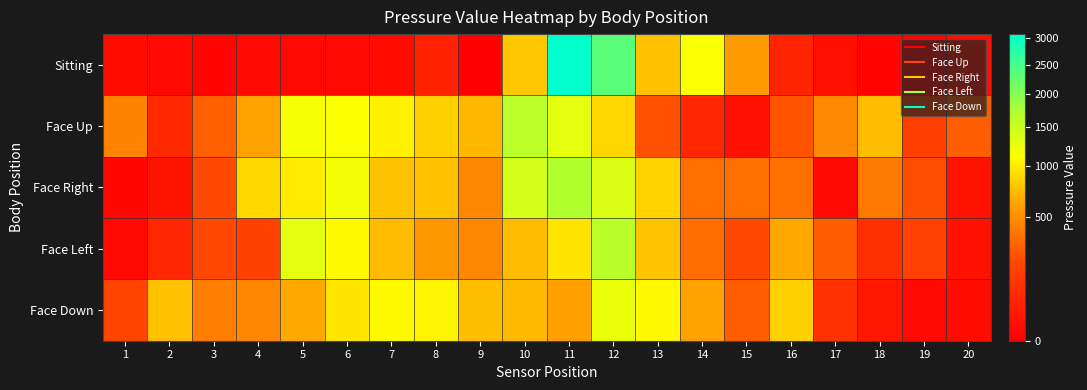

List the series in order of their peak value, highest first.

Sitting, Face Right, Face Left, Face Up, Face Down